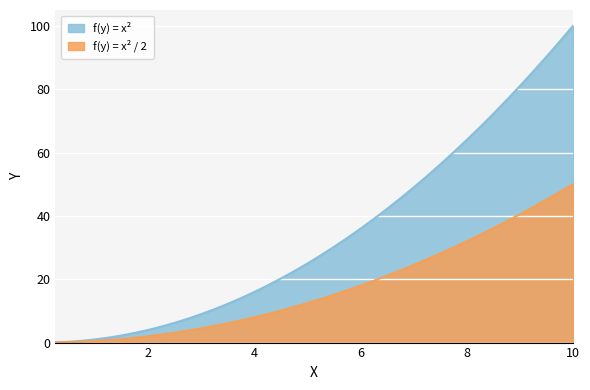

What is the difference between the highest and lowest values at 3.75?

7.0